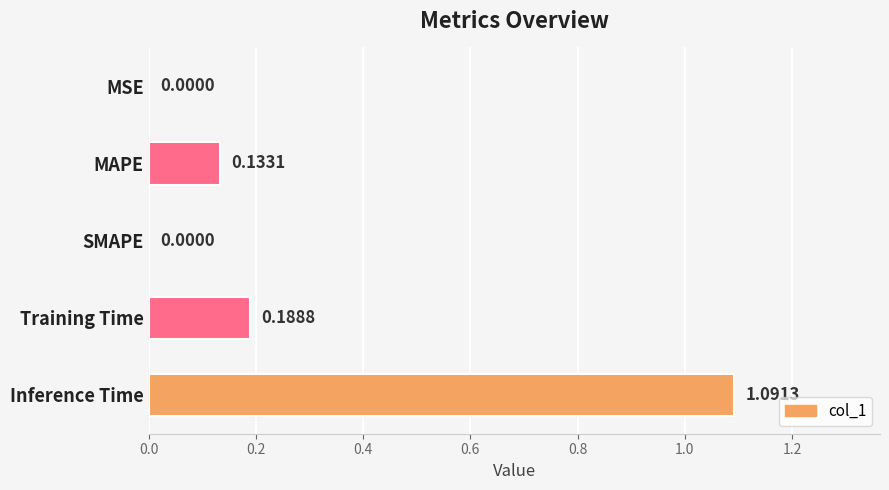

What is the sum of all values?

1.4